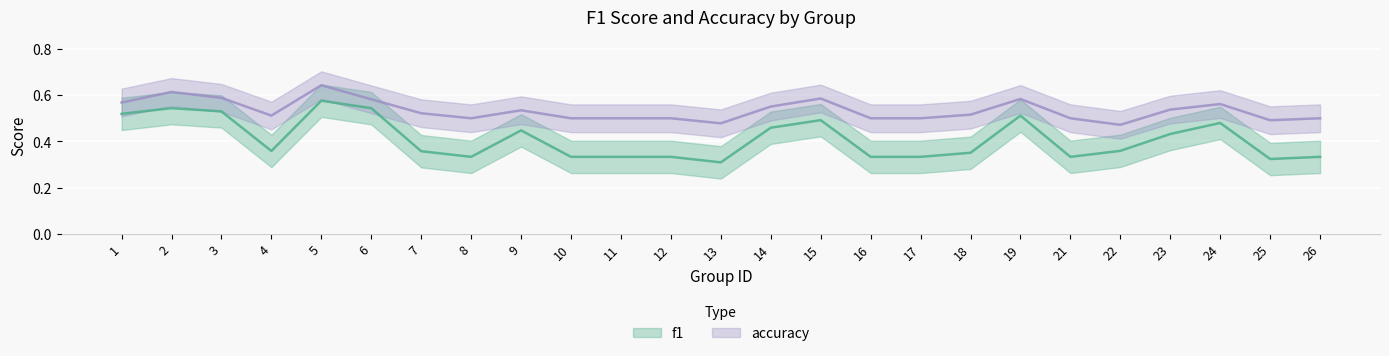

Reading left to right, list all the values displayed in this chart.

f1: 1=0.5	2=0.5	3=0.5	4=0.4	5=0.6	6=0.5	7=0.4	8=0.3	9=0.4	10=0.3	11=0.3	12=0.3	13=0.3	14=0.5	15=0.5	16=0.3	17=0.3	18=0.4	19=0.5	21=0.3	22=0.4	23=0.4	24=0.5	25=0.3	26=0.3
accuracy: 1=0.6	2=0.6	3=0.6	4=0.5	5=0.6	6=0.6	7=0.5	8=0.5	9=0.5	10=0.5	11=0.5	12=0.5	13=0.5	14=0.6	15=0.6	16=0.5	17=0.5	18=0.5	19=0.6	21=0.5	22=0.5	23=0.5	24=0.6	25=0.5	26=0.5